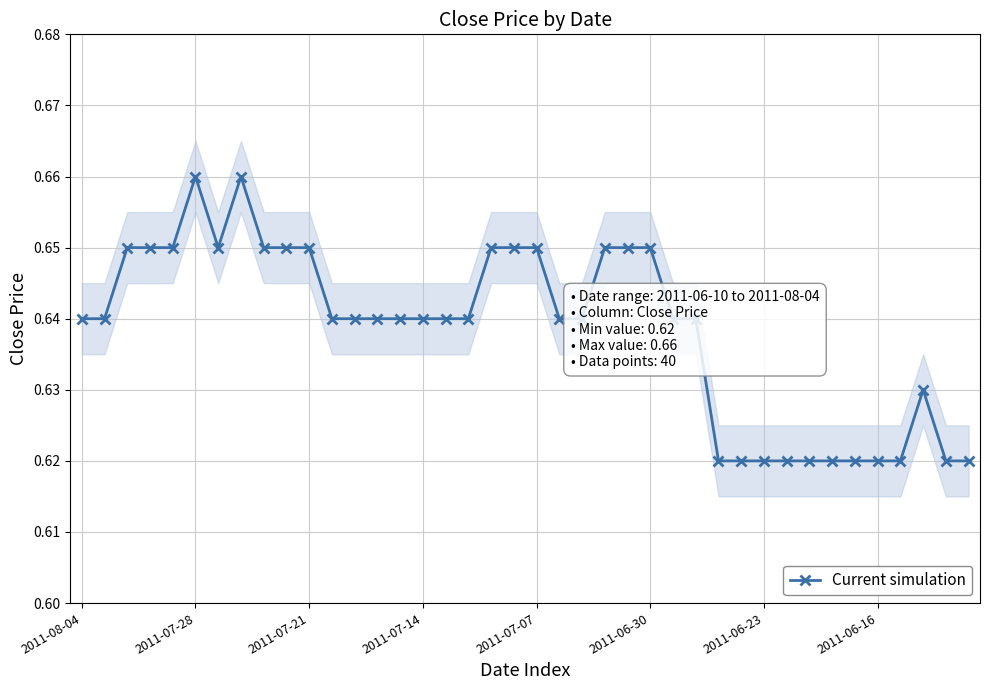

True or false: the data shows 0.4 at 19.

False